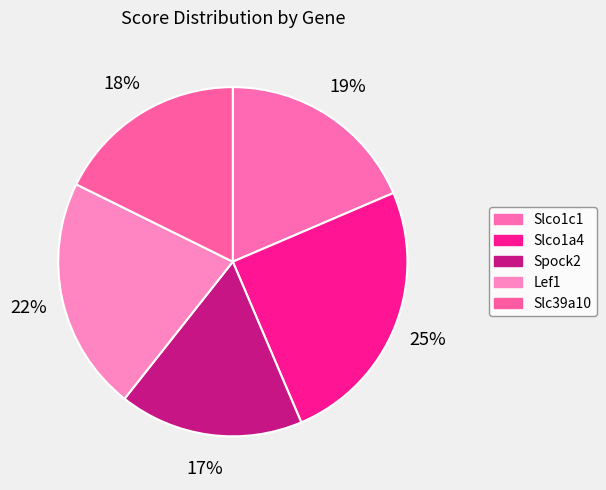

To the nearest percent, what is the average slice percentage?

20%